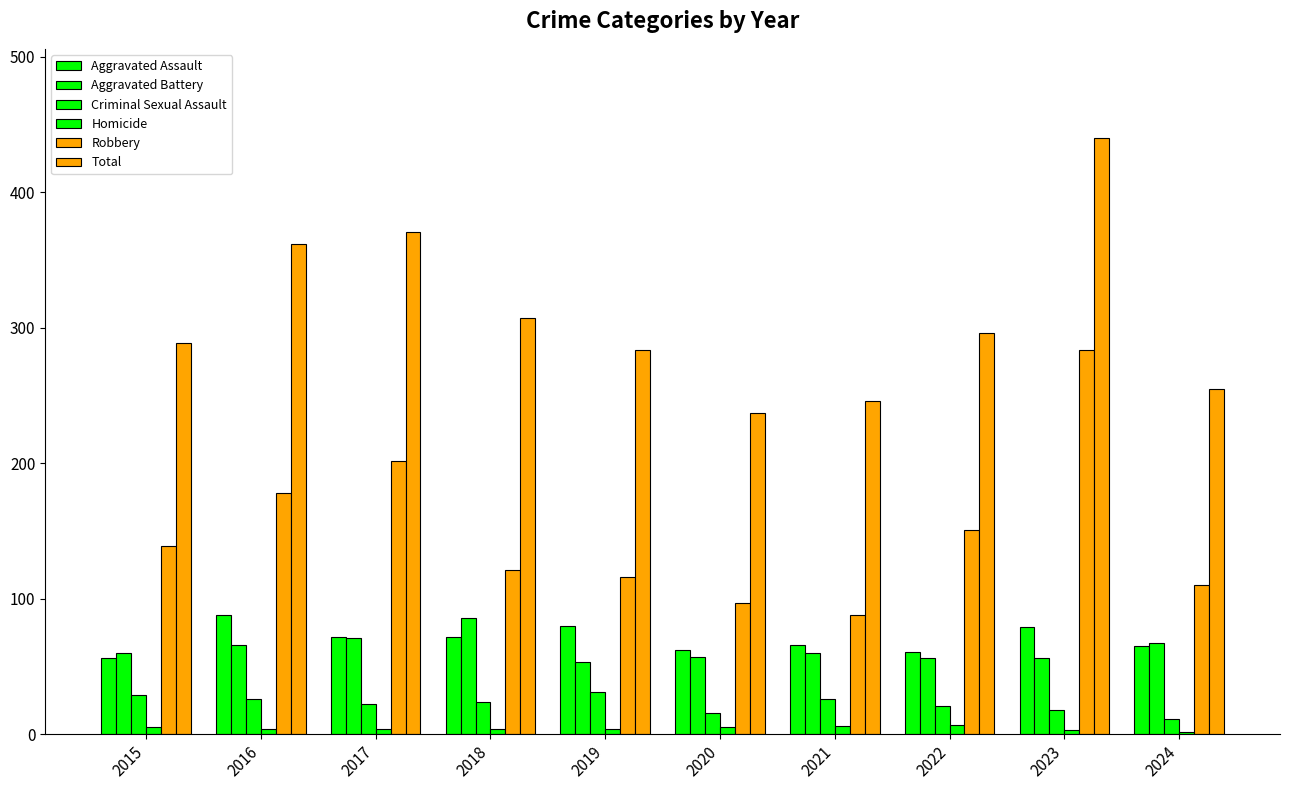

What is the value of the Robbery bar at the 2nd from the left?

178